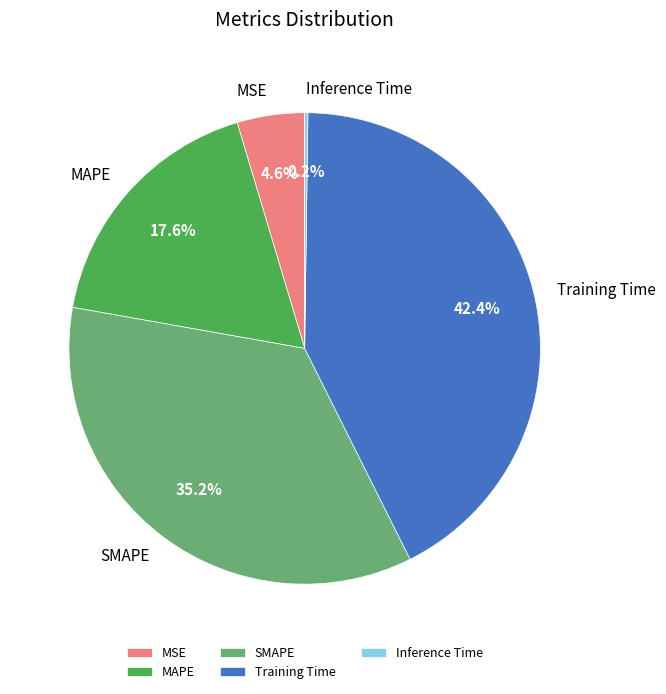

Does Training Time represent more than half of the total?

No